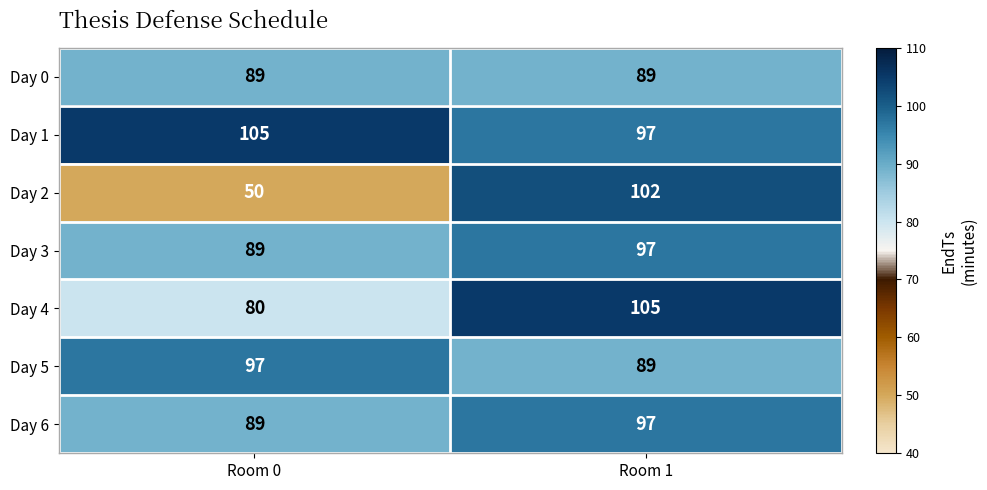

At which label does Day 1 reach its minimum?

Room 1